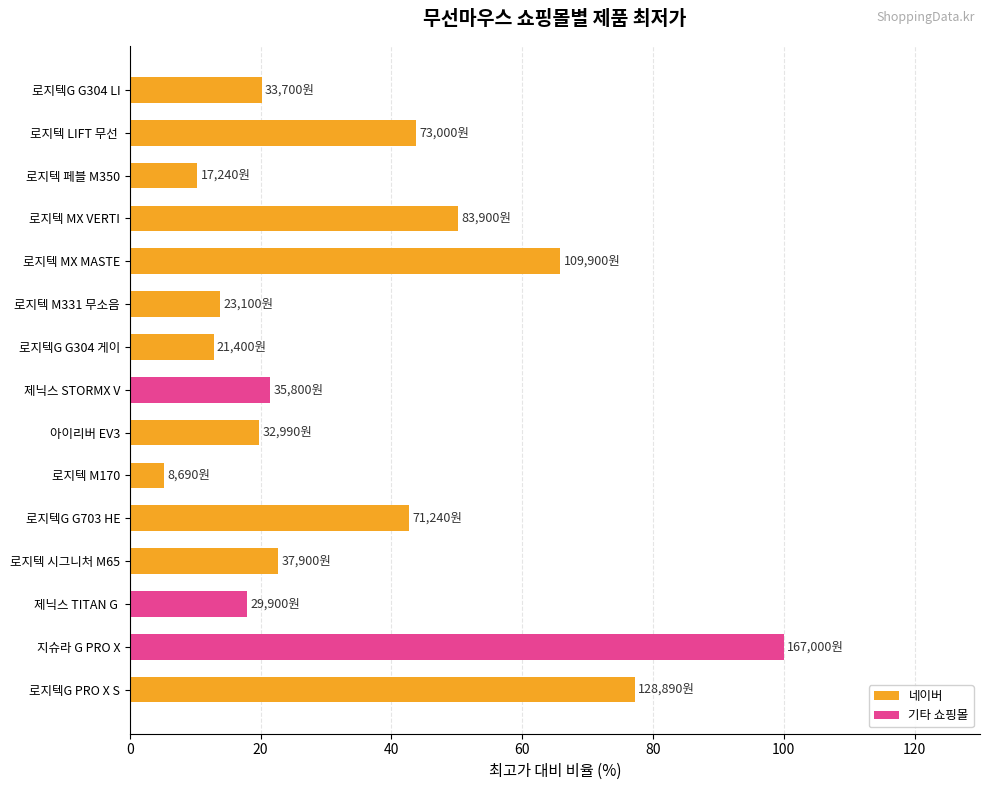

What is the difference between the values at 로지텍 시그니처 M65 and 로지텍 MX MASTE?

43.1